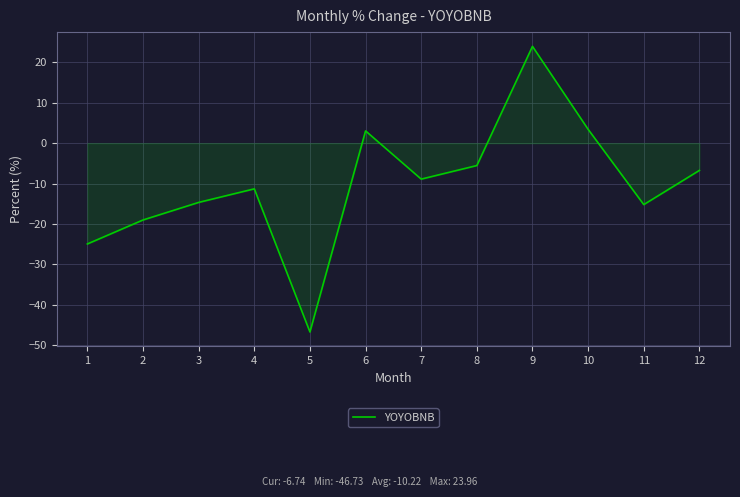

What is the average value?

-10.2